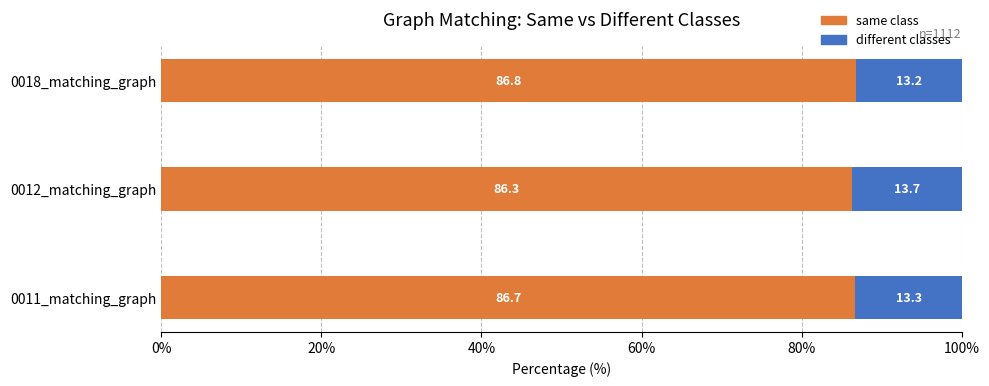

What is the total value across all series at 0012_matching_graph?

100.0